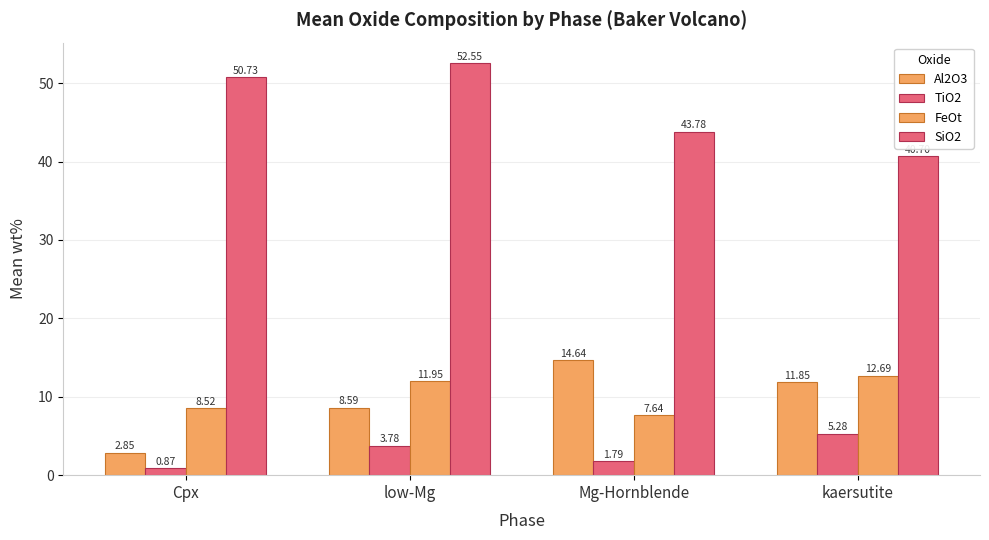

How many values in the SiO2 series are below 50?

2